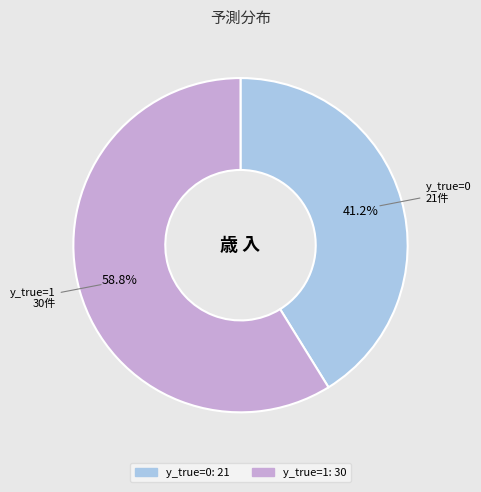

Combined, what portion of the pie is y_true=0 and y_true=1?

100.0%